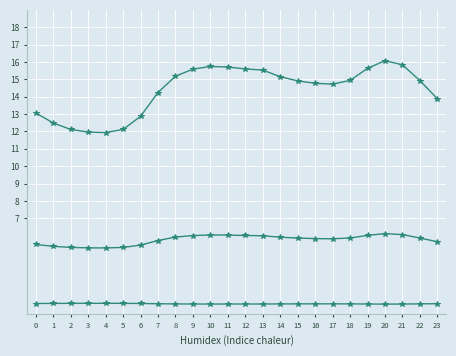

What is the approximate value of col_5 at 12?

2.1